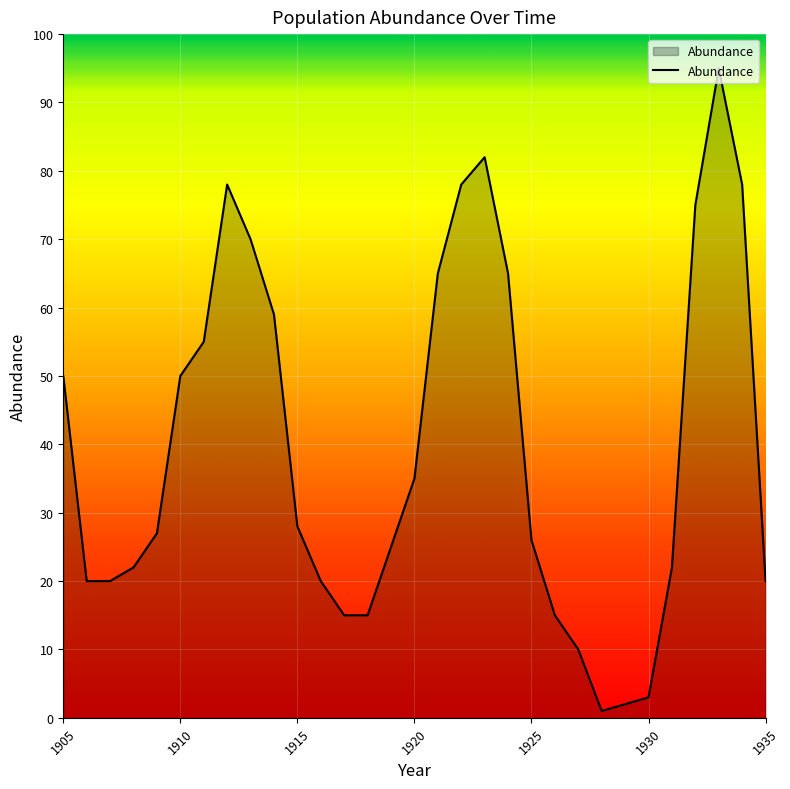

What is the maximum value shown in the chart?

95